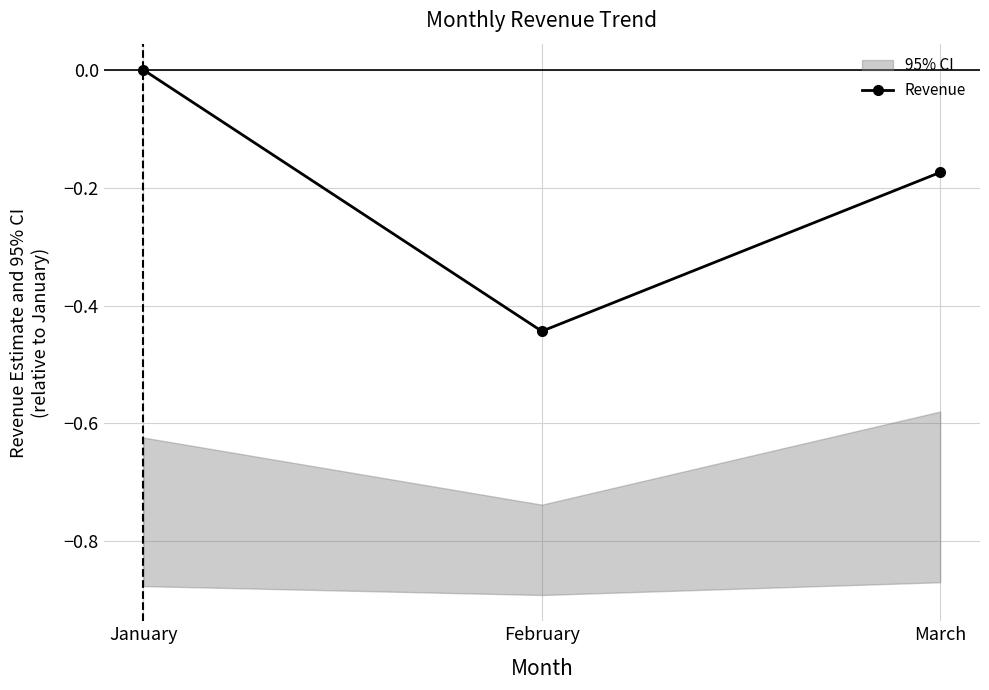

What is the value of the 2nd point from the left?

-0.4